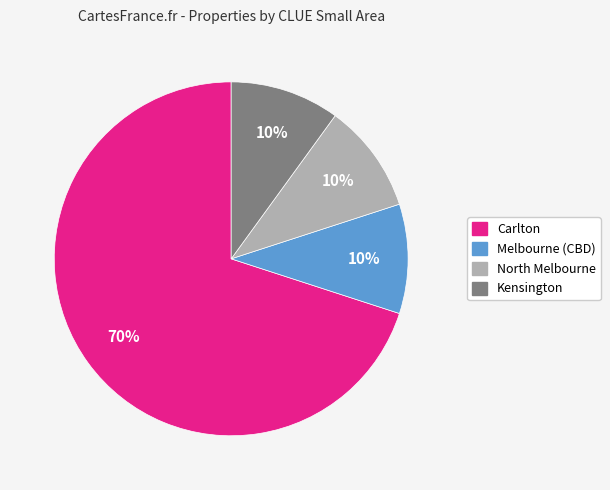

The Kensington slice represents 22% of the pie. True or false?

False